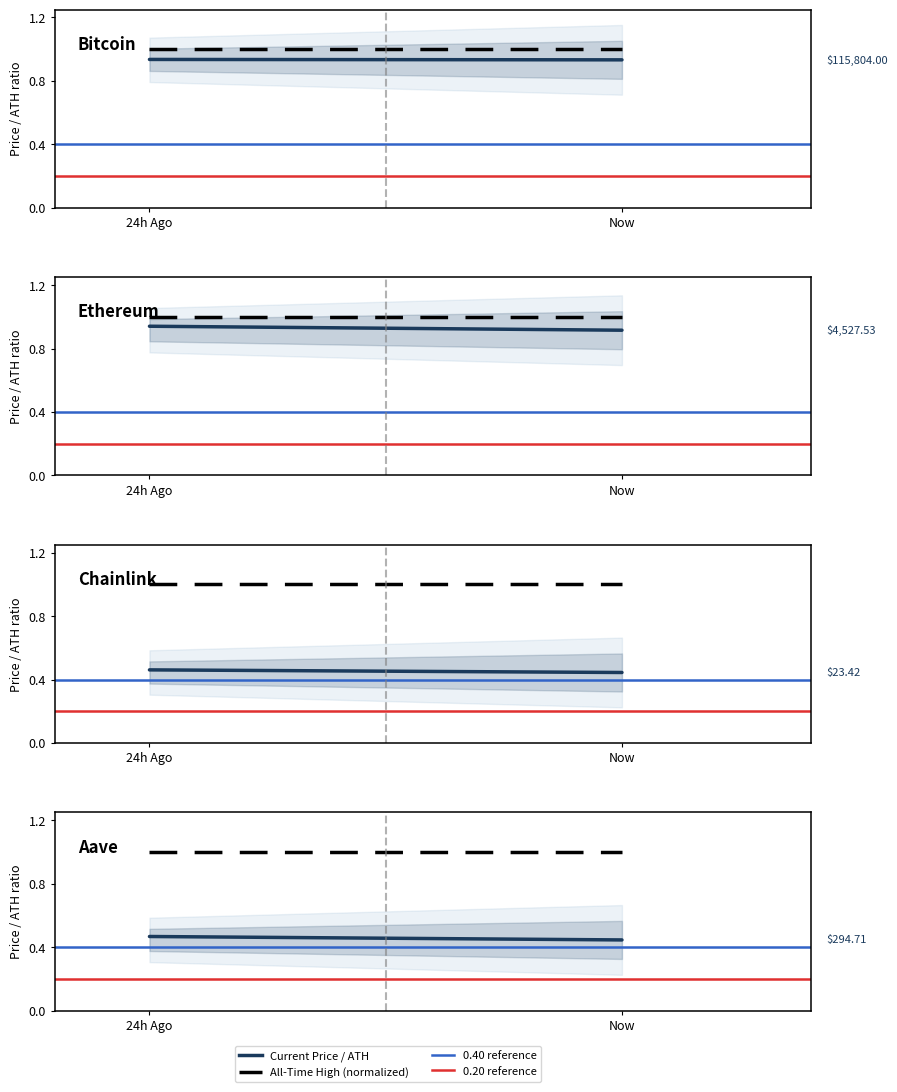

What is the label of the 1st point from the right?

Now